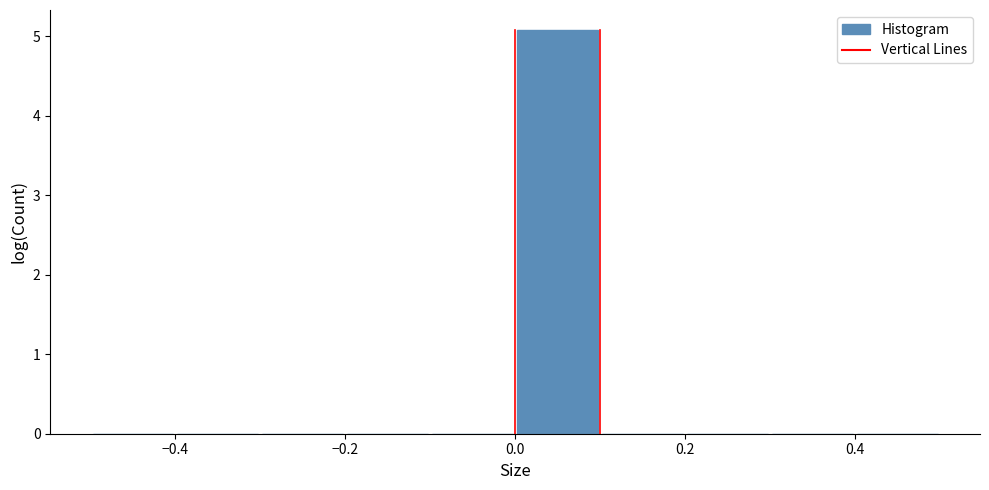

What is the height of the bar covering 0.0 to 0.1 on the x-axis? The values are not printed on the chart, so give them approximately, as read against the axis.

5.1